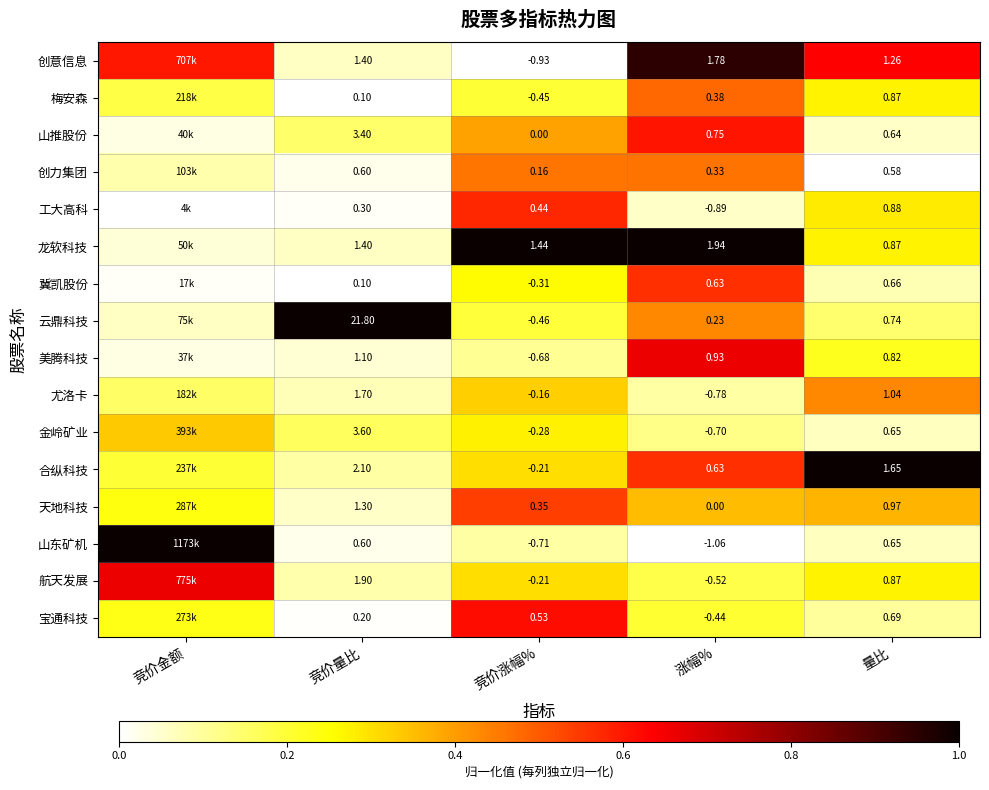

Which series changed the most between 竞价量比 and 竞价涨幅%?

云鼎科技